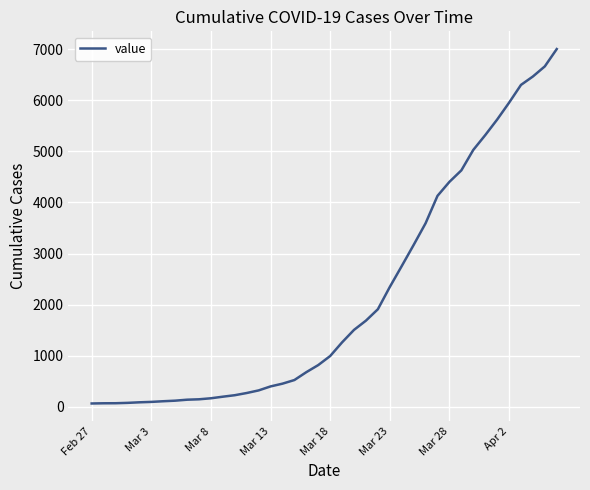

What is the greatest value displayed?

7003